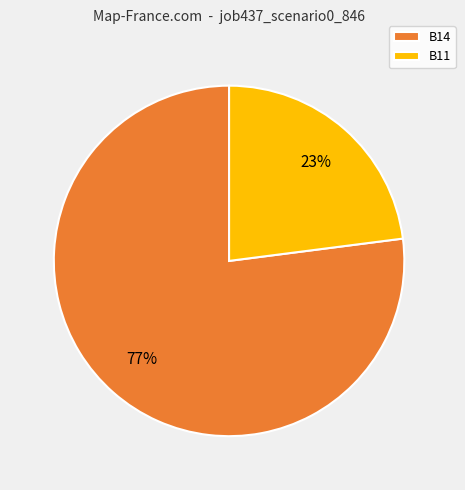

Is it true that B11 is 10% of the pie?

False